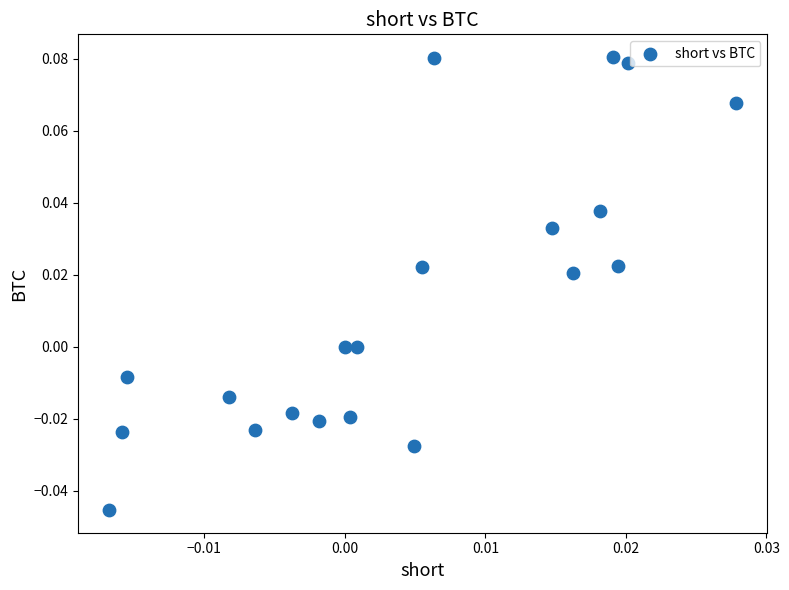

Count the number of points in this scatter plot.

20